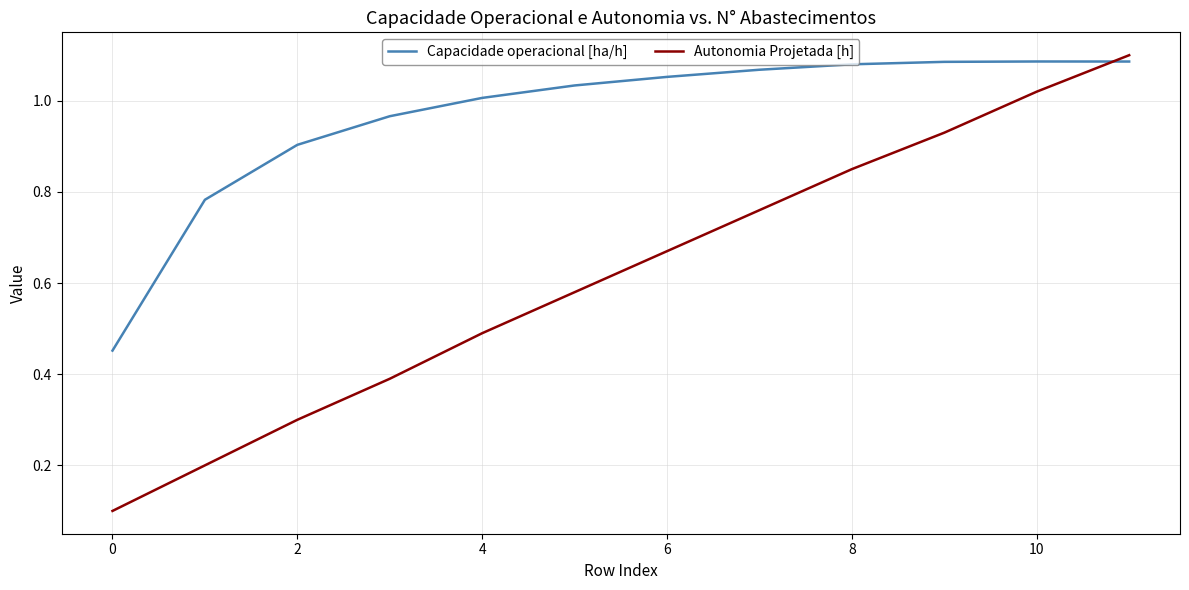

Which series has the largest total across all categories?

Capacidade operacional [ha/h]